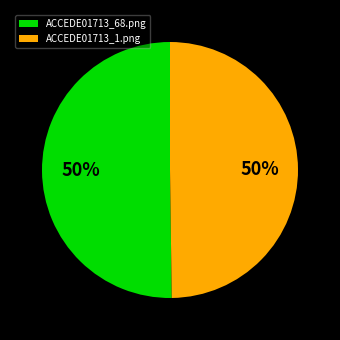

To the nearest percent, what is the combined percentage of ACCEDE01713_68.png and ACCEDE01713_1.png?

100%